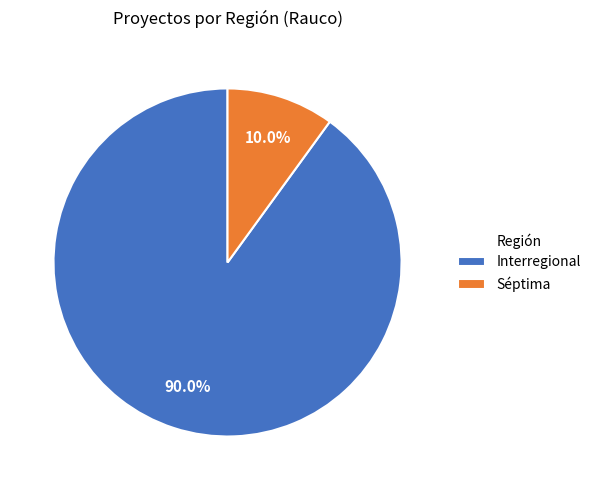

Is it true that Interregional is 90% of the pie?

True